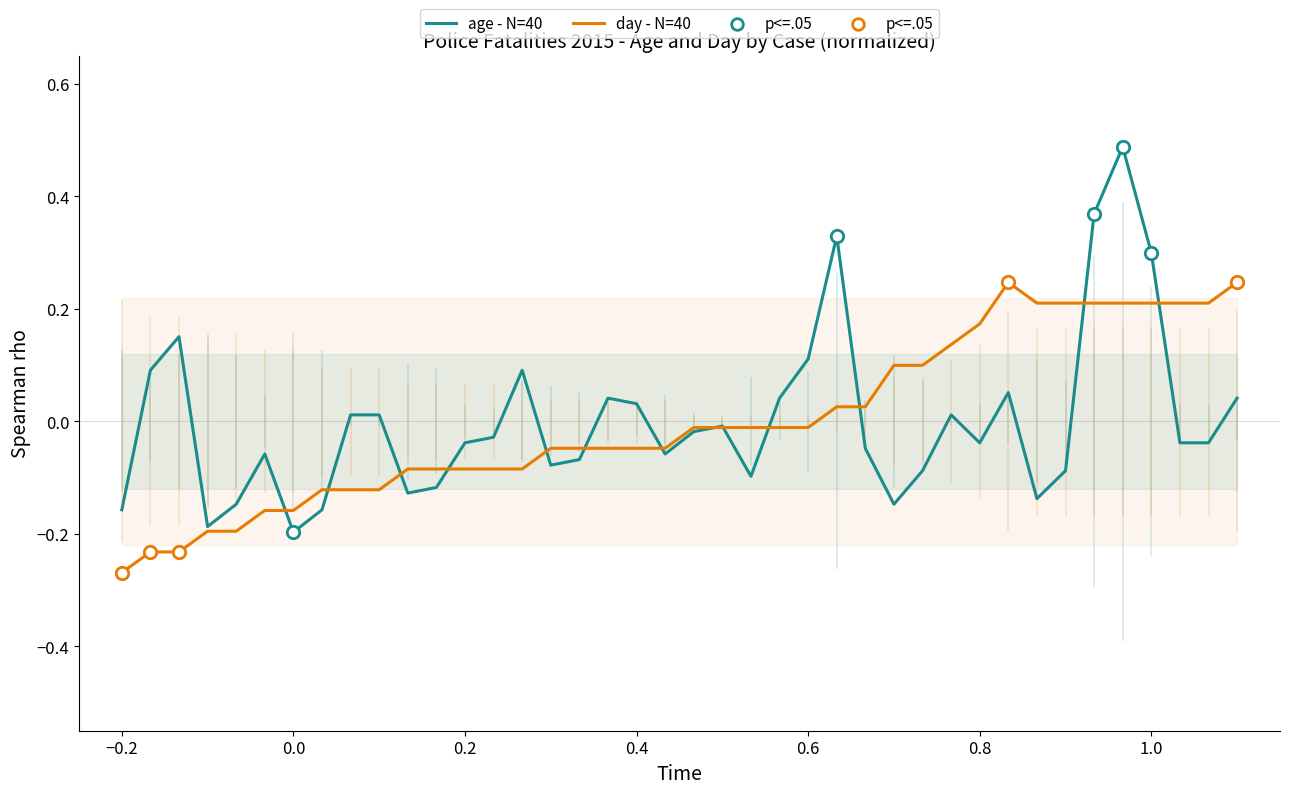

Which series has the largest total across all categories?

age - N=40